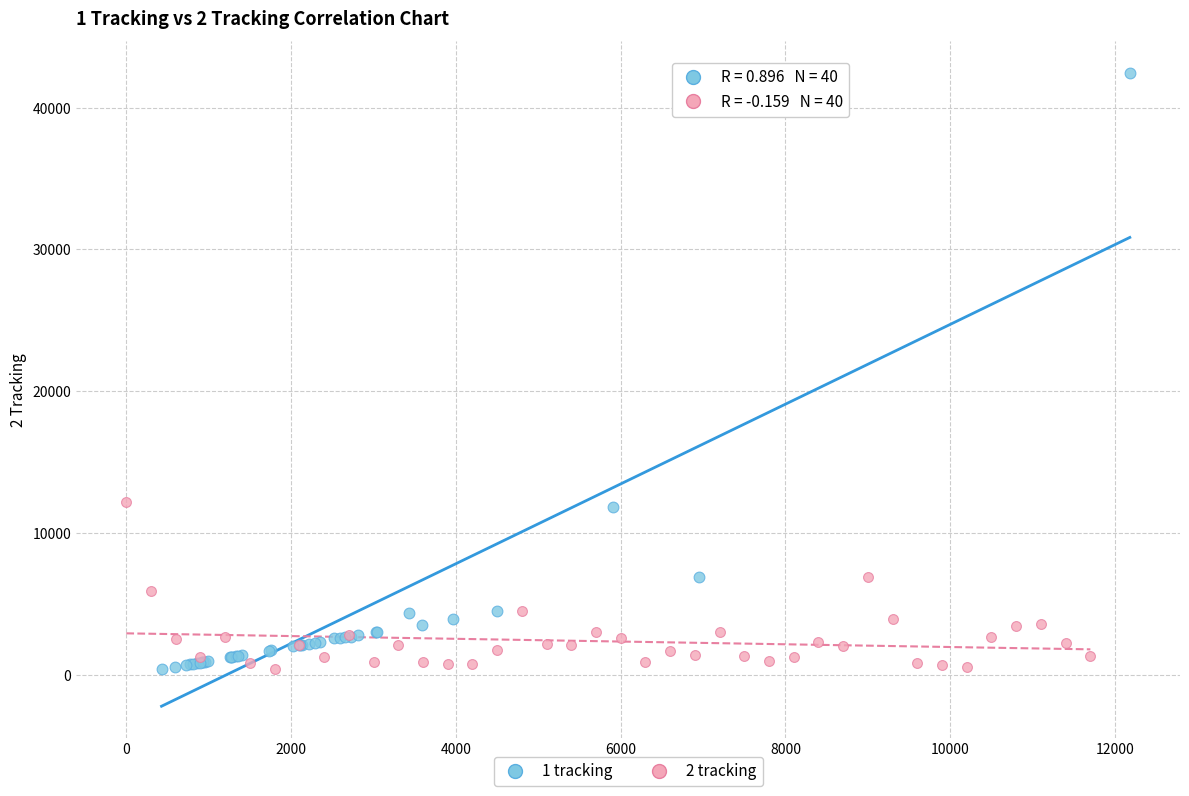

What are all the series names shown in the legend?

1 tracking, 2 tracking